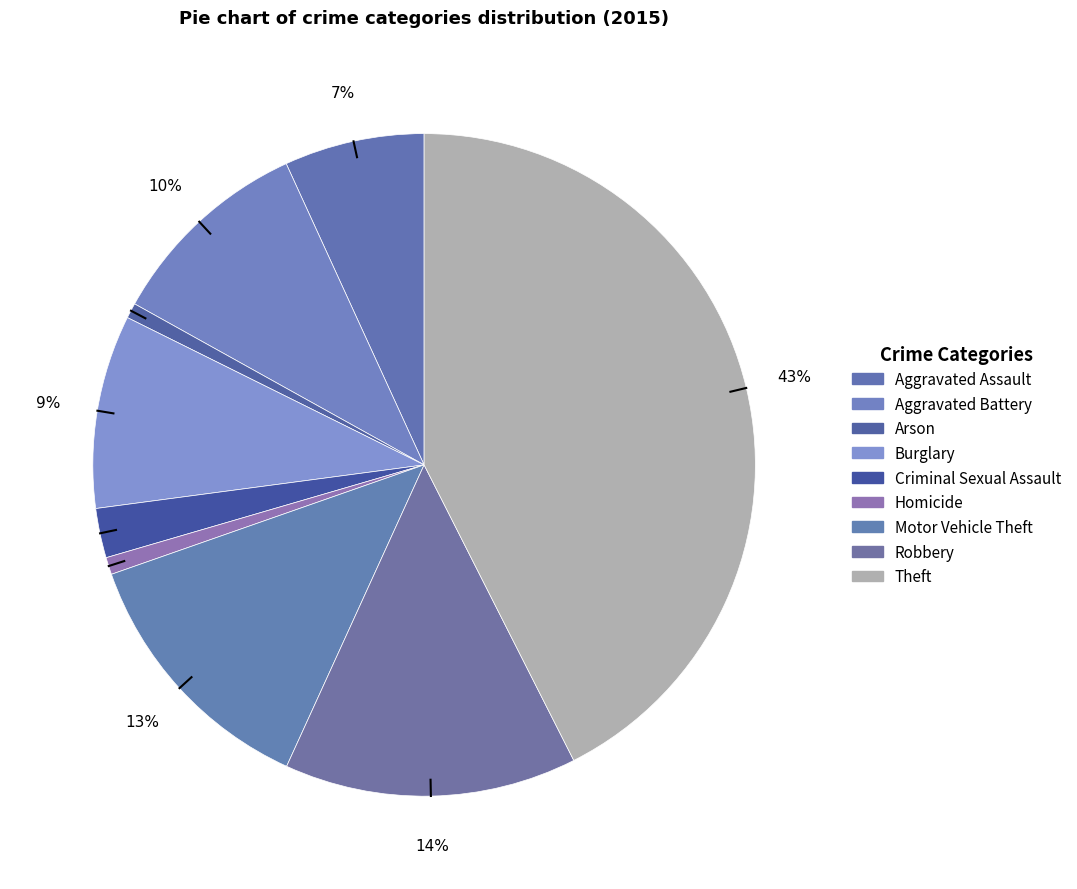

Count the number of slices in the pie.

9